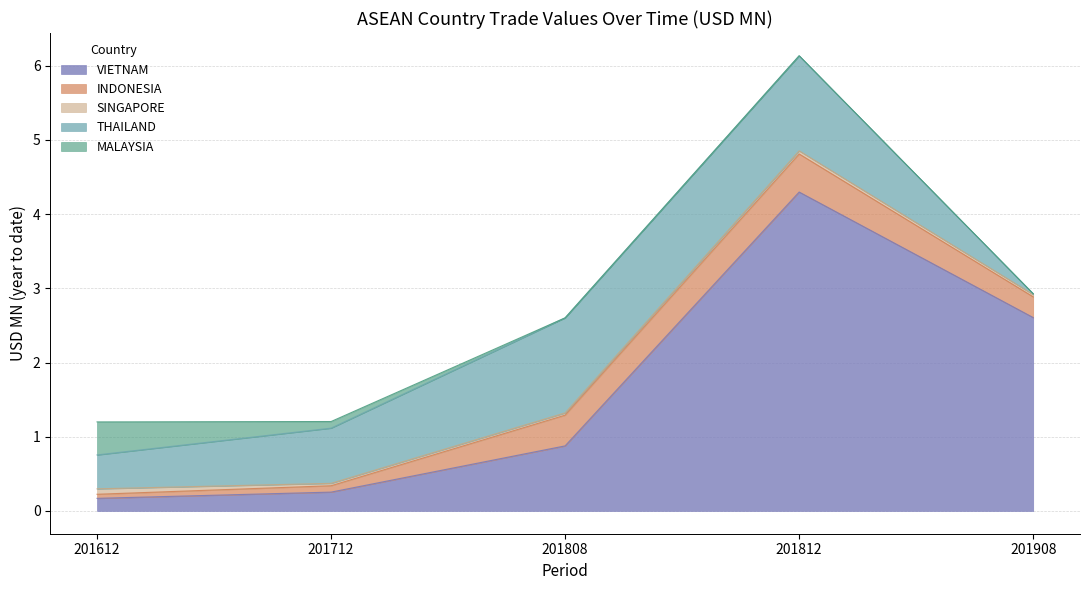

What position from the right is INDONESIA?

4